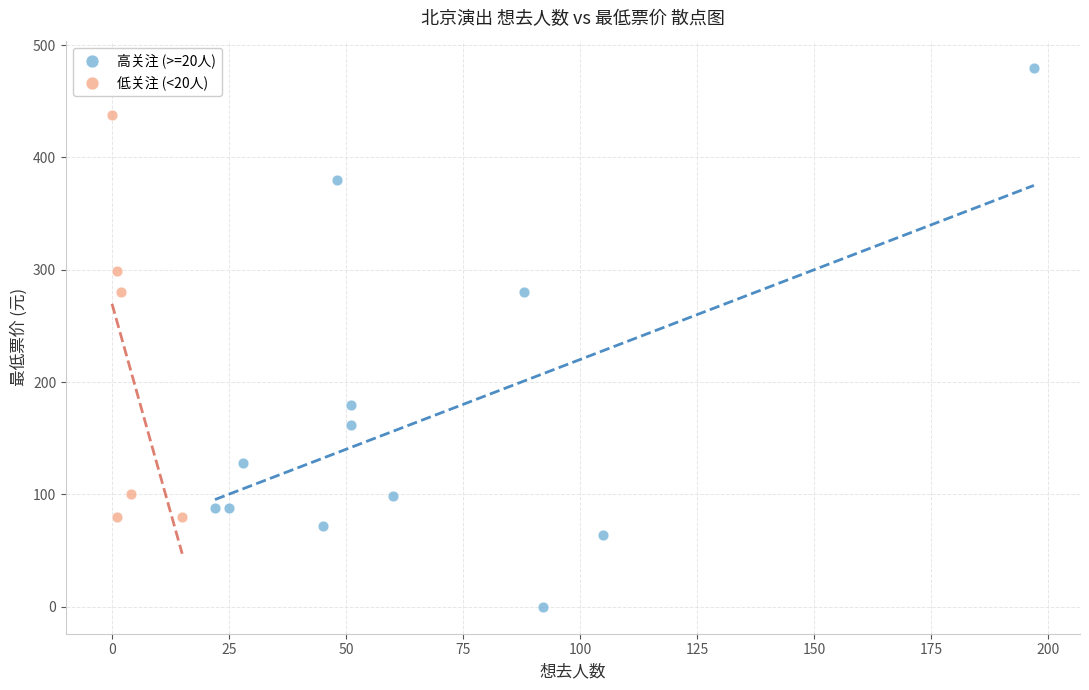

Which series contains the highest Y value?

高关注 (>=20人)